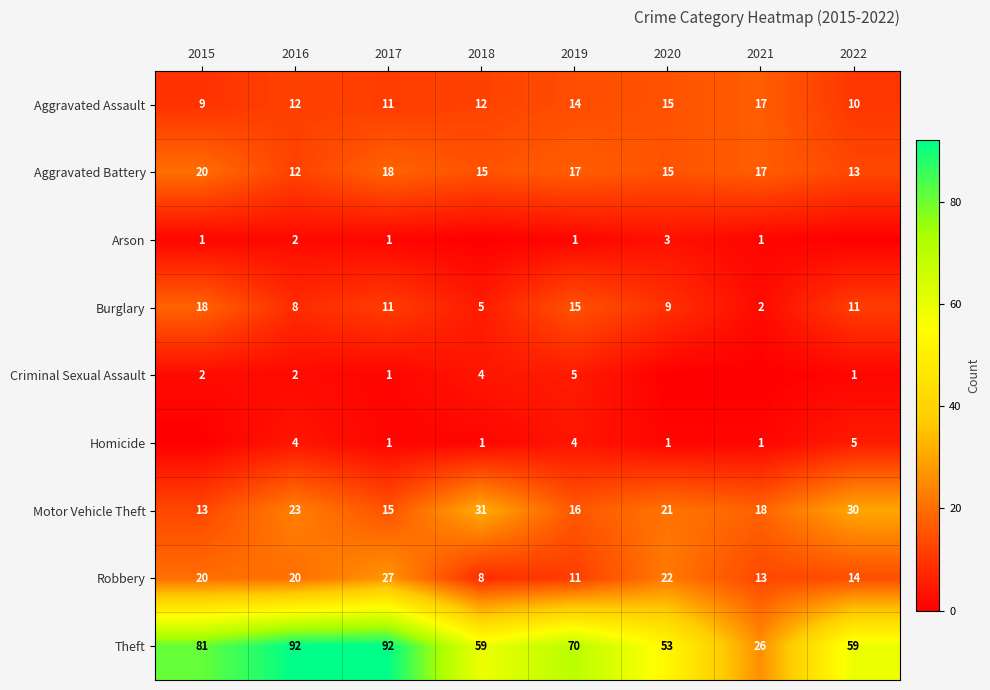

Which has a higher value, 2021 or 2019?

2021